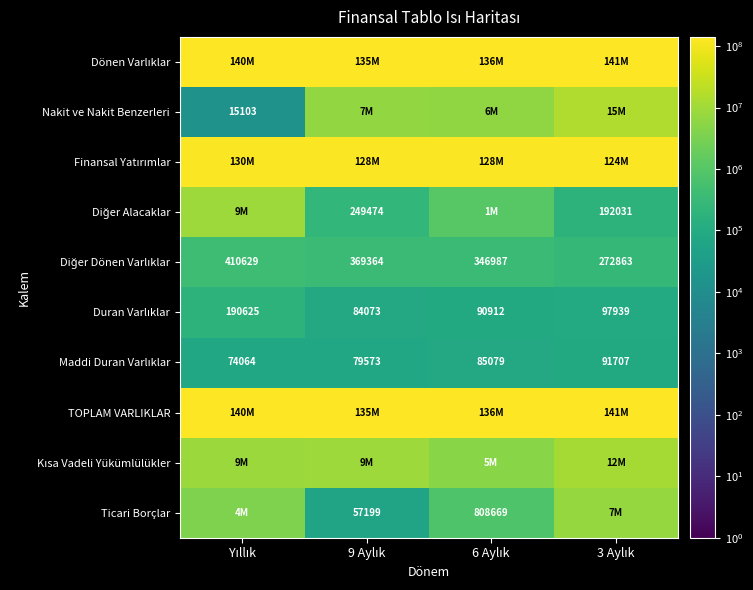

How many values in the Diğer Alacaklar series exceed 1065992?

1